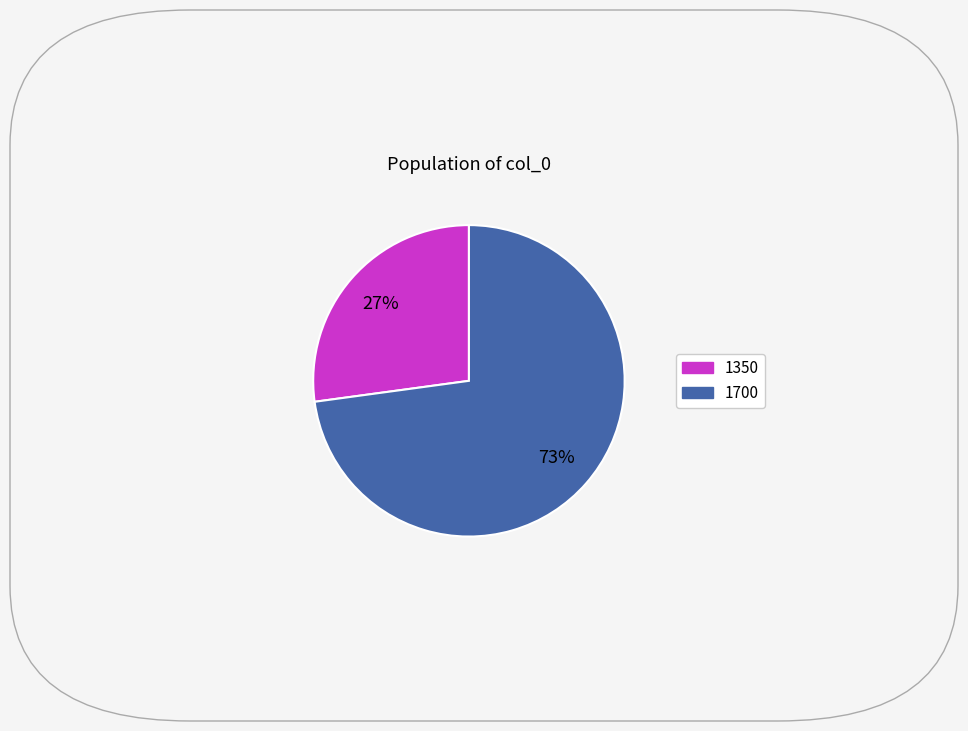

Does any single category account for the majority?

Yes